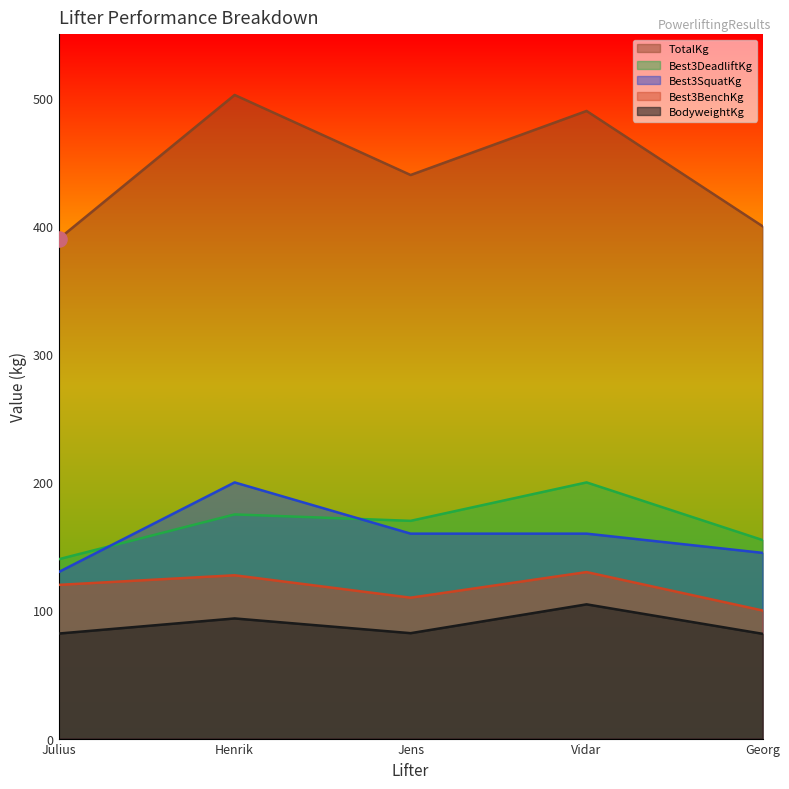

Is the value of Best3SquatKg at Vidar greater than the value of BodyweightKg at Georg?

Yes